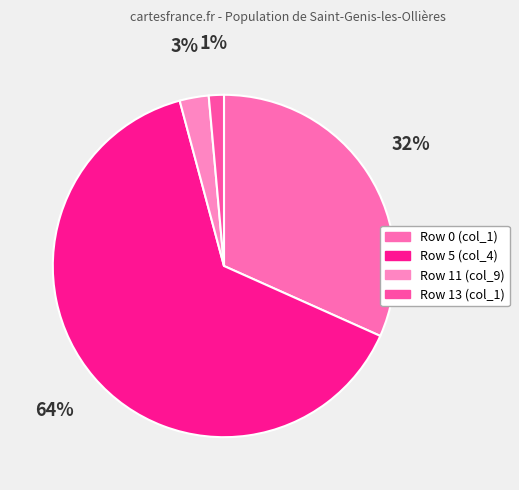

Between Row 11 (col_9) and Row 13 (col_1), which is larger?

Row 11 (col_9)